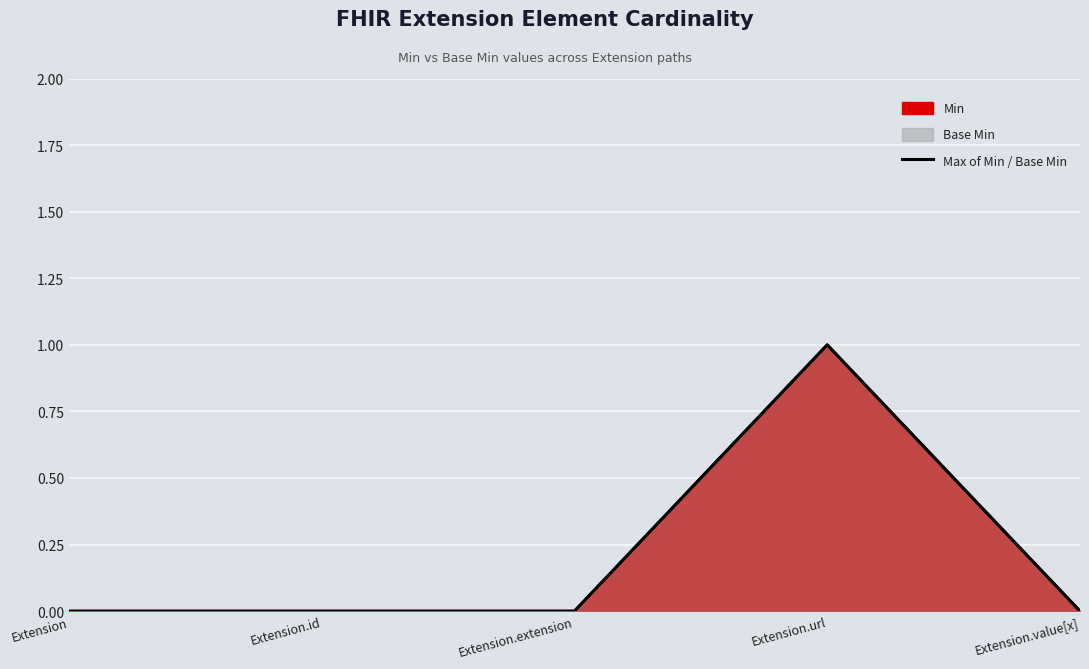

What is the sum of all values?

1